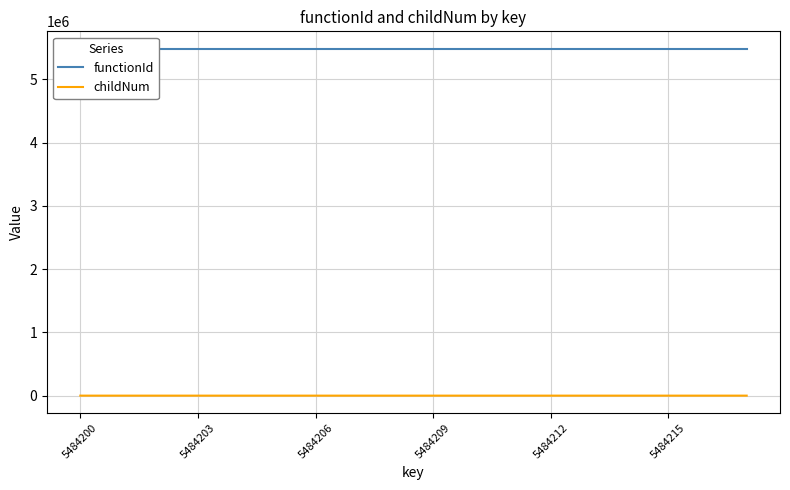

Which series changed the most between 10 and 17?

childNum